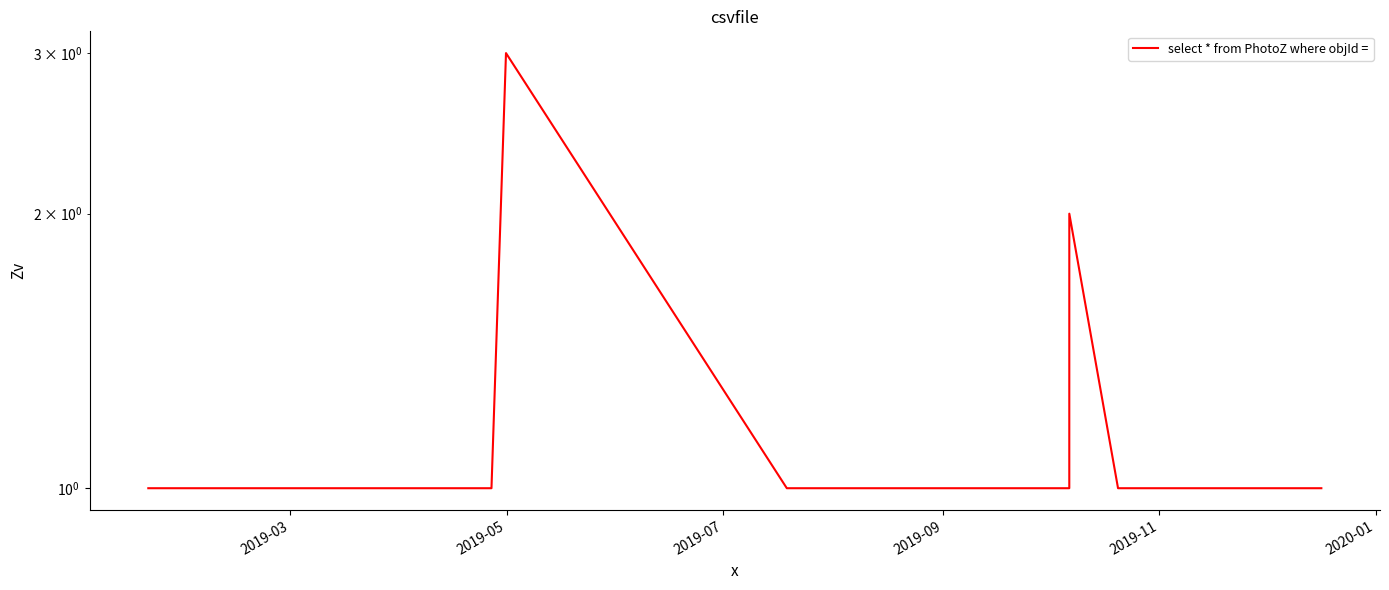

Reading left to right, transcribe all the data shown in this chart.

1	1	1	1	1	1	1	1	1	3	1	1	1	1	1	1	2	1	1	1	1	1	1